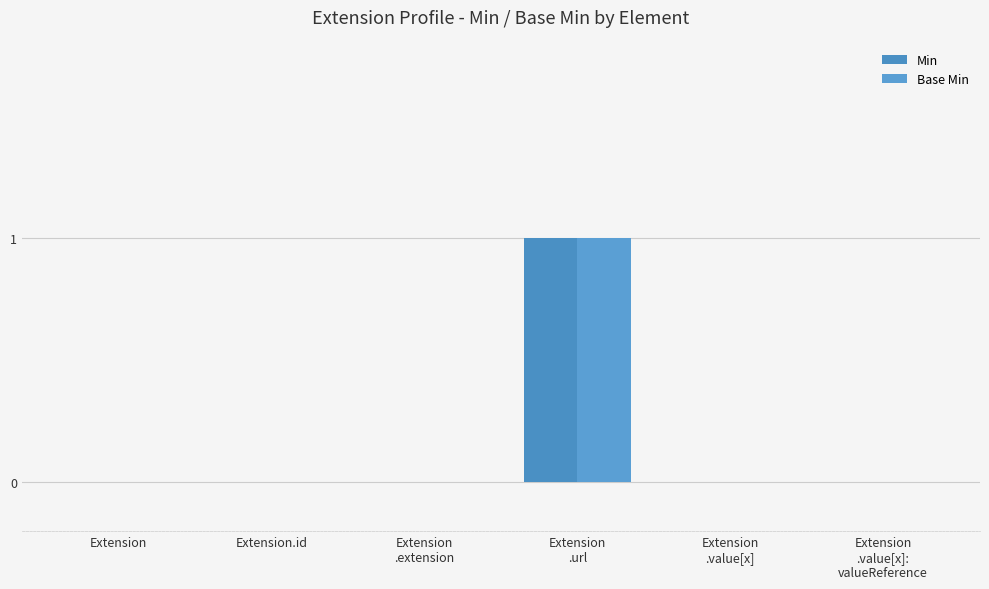

Which series has the widest spread of values?

Min